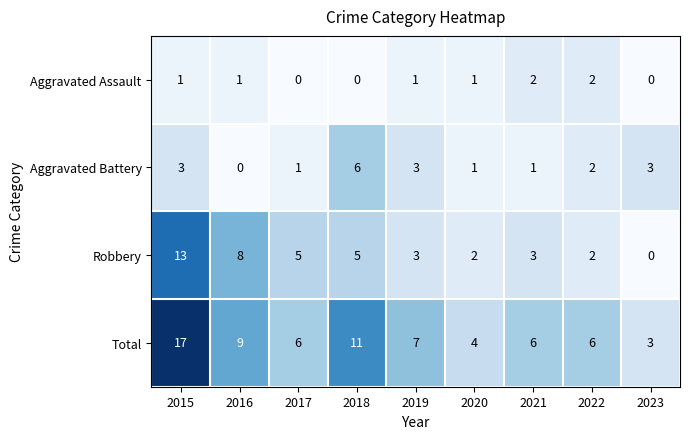

Which series has the largest total across all categories?

Total